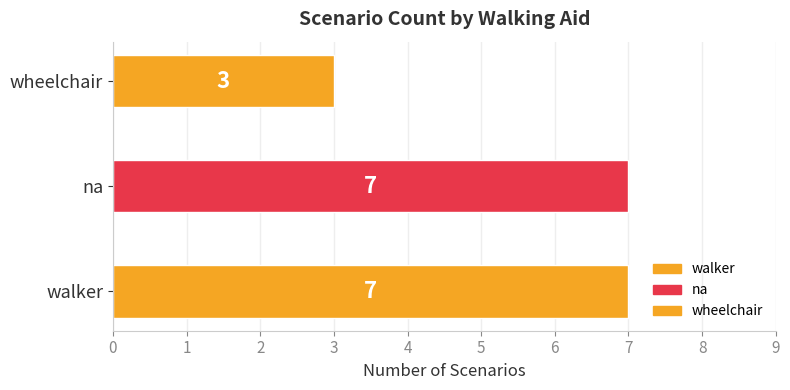

Is it true that the value at walker is 3?

False